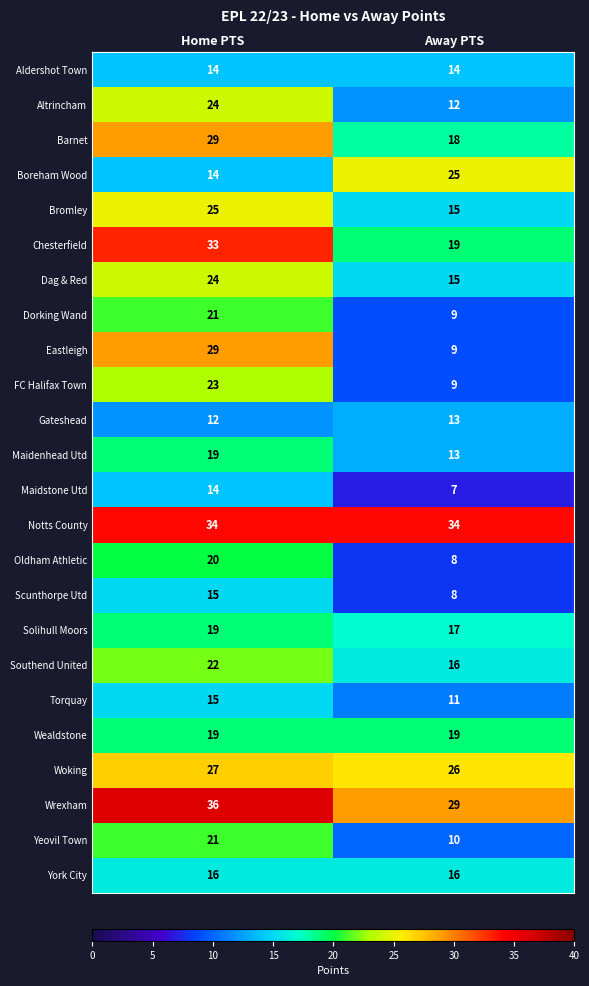

At how many categories does at least one series exceed 8?

2